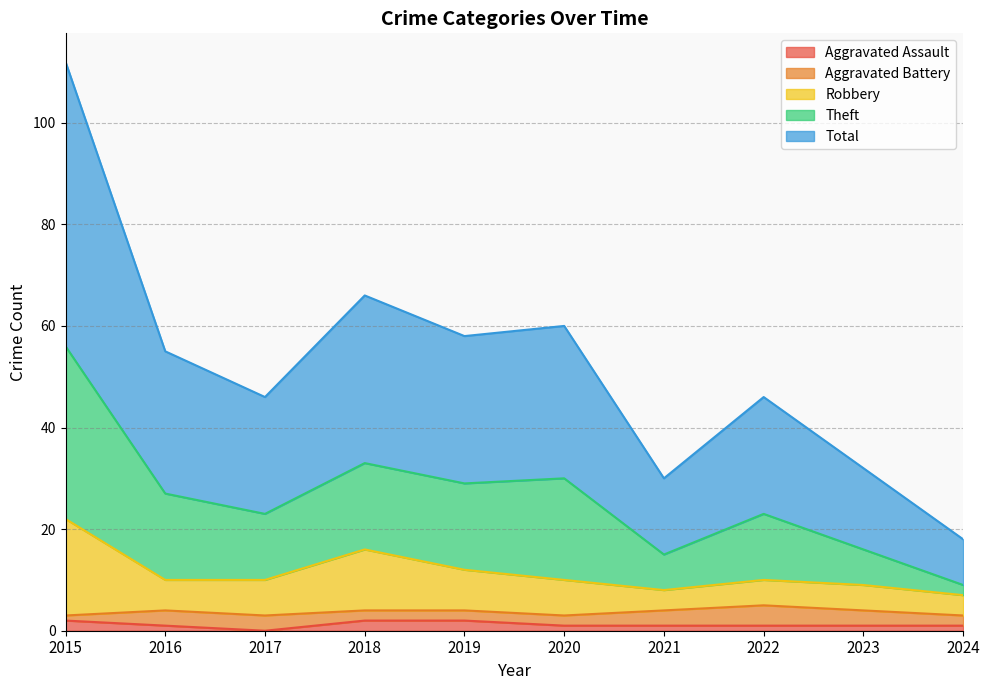

How many lines are shown in the chart?

5